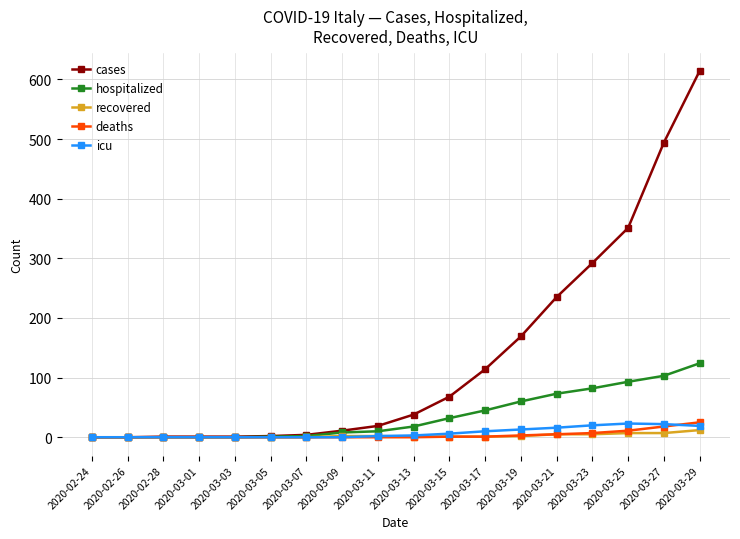

Where is cases nearest to the value 307?

2020-03-23